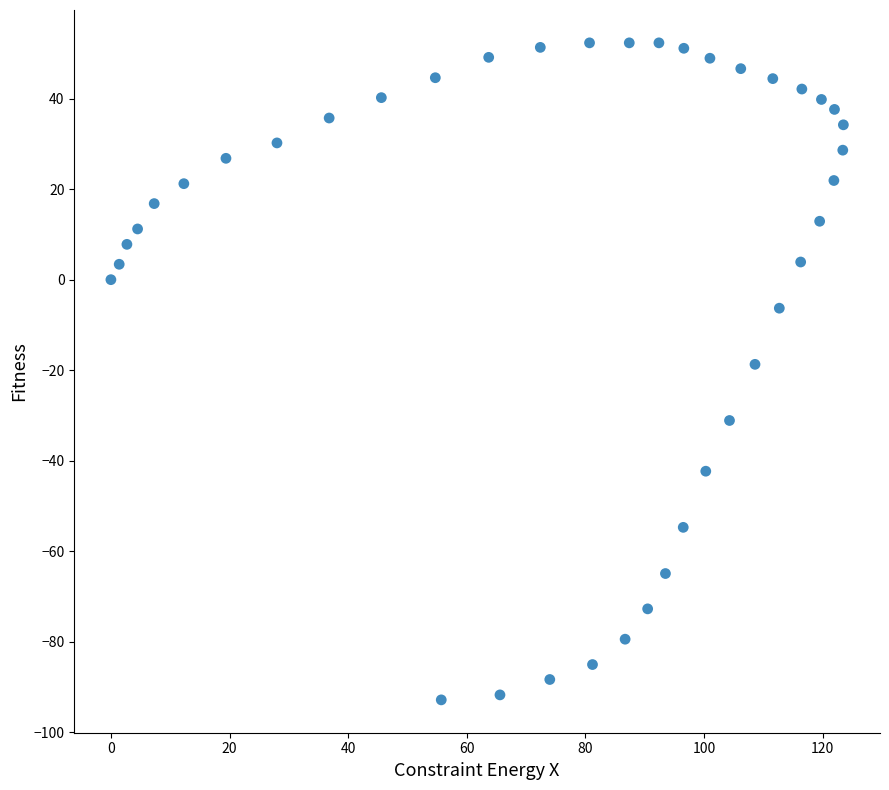

What is the range of X values (max minus min)?

123.5